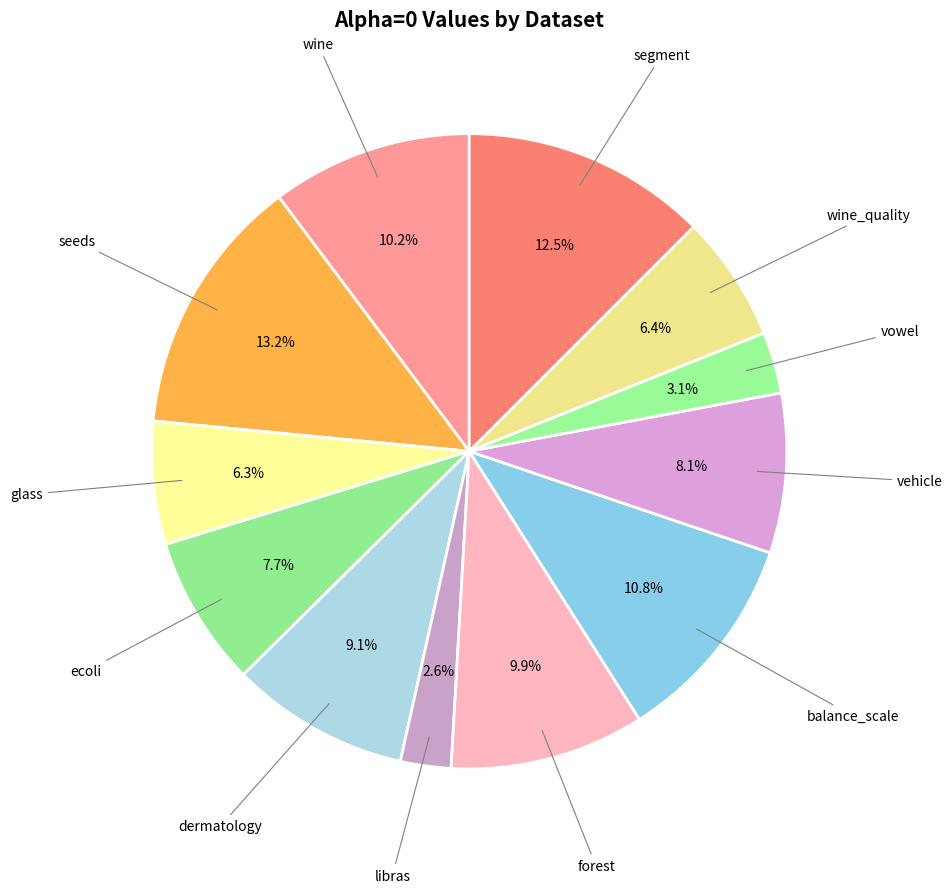

Which category has the smallest portion of the pie?

libras